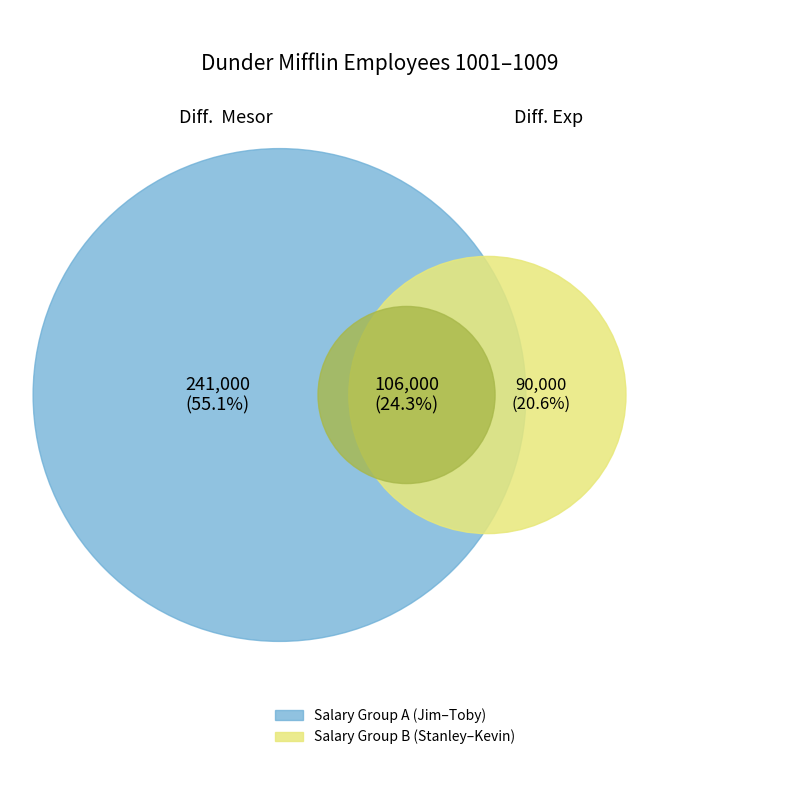

To the nearest percent, what is the difference between the Stanley Hudson and Meredith Palmer slice percentages?

2%